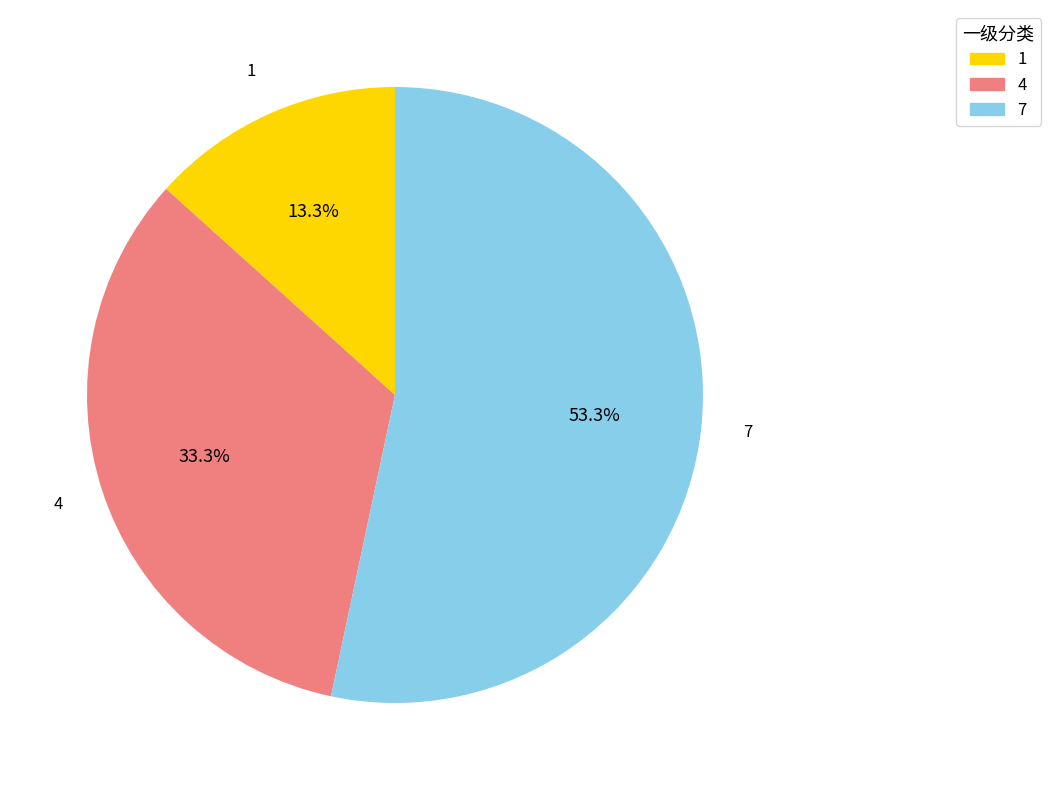

How many slices are in this pie chart?

3